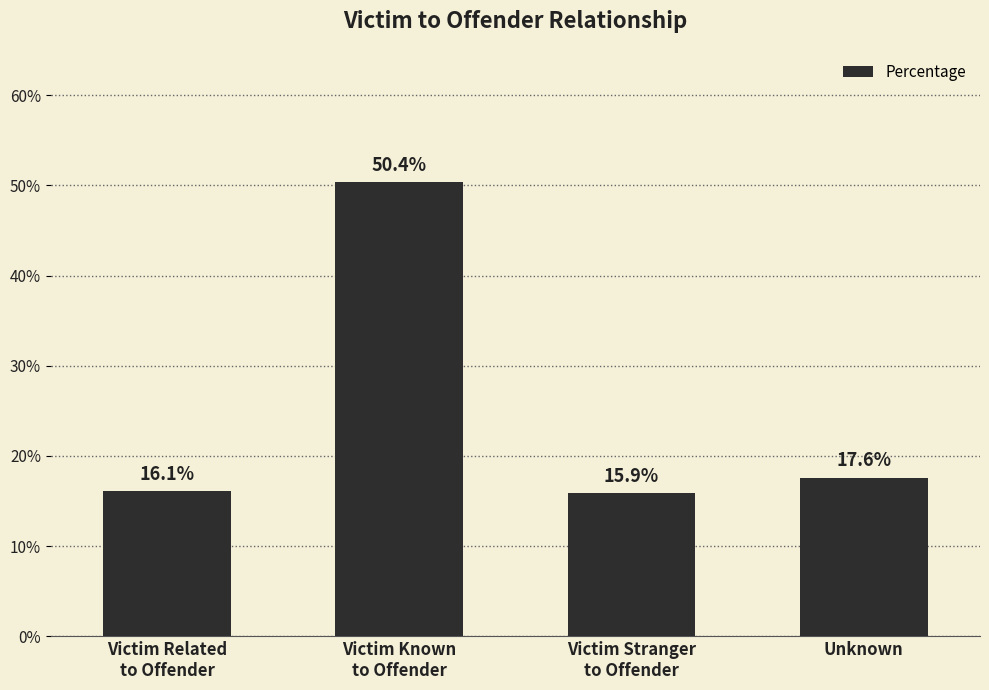

Reading left to right, extract all data points from this chart.

0.2	0.5	0.2	0.2